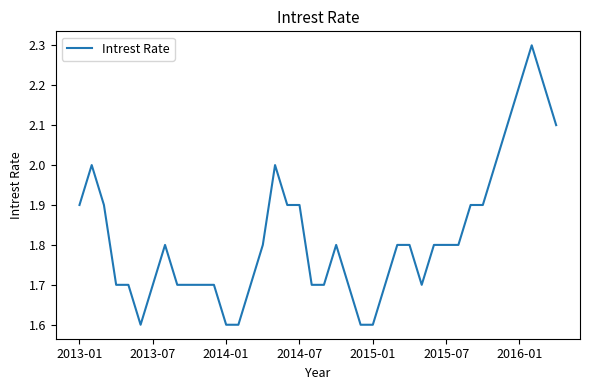

Does the chart display data point markers on the line(s)?

No